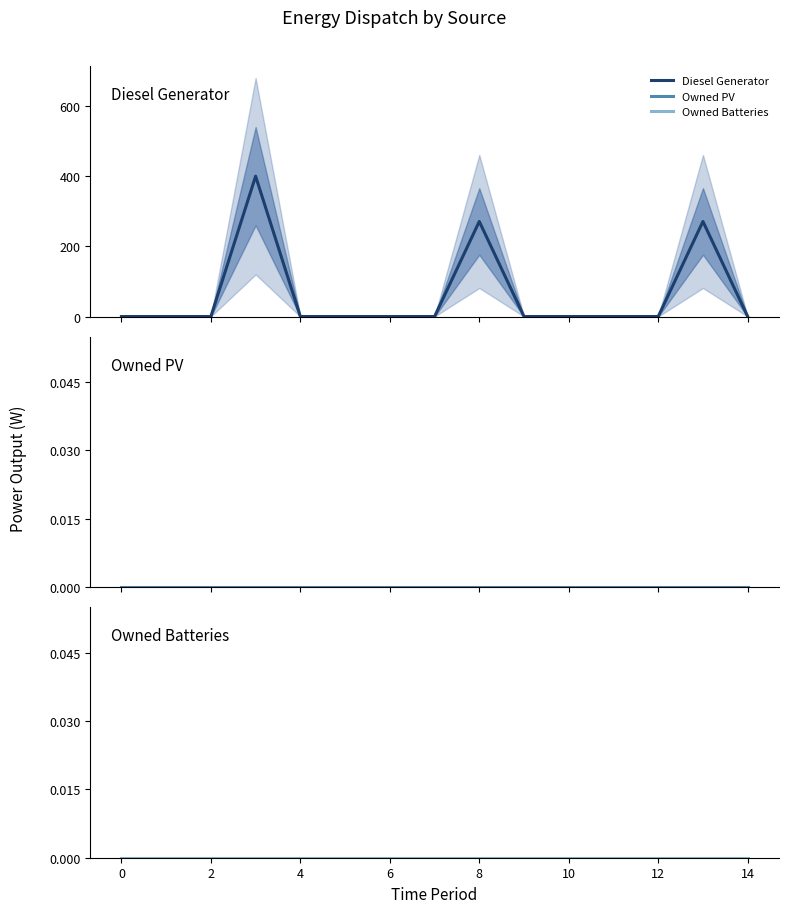

Which series has the largest total across all categories?

Diesel Generator